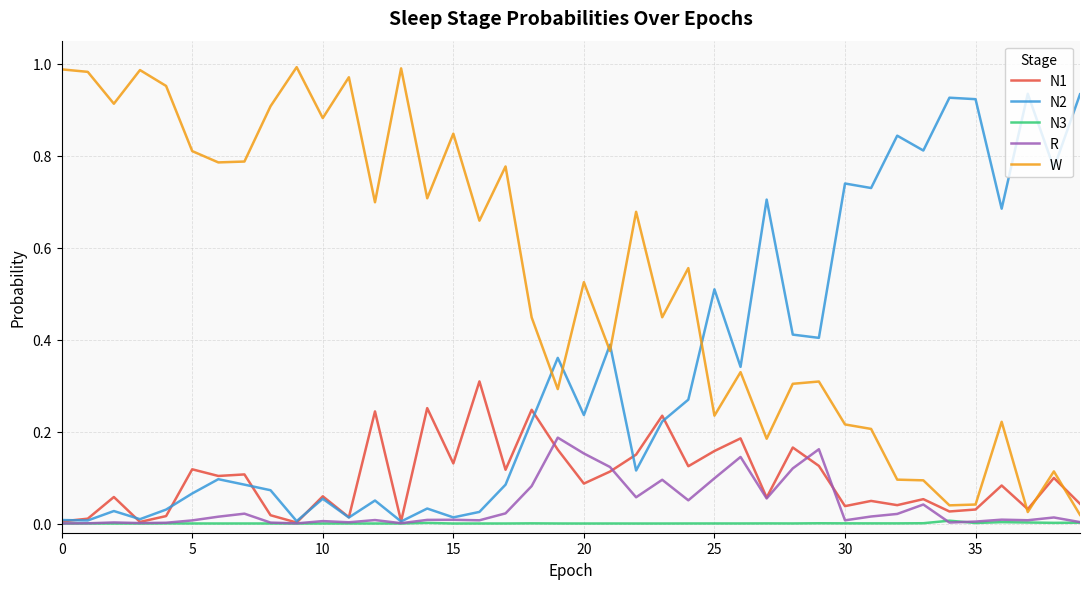

Which series has the largest total across all categories?

W